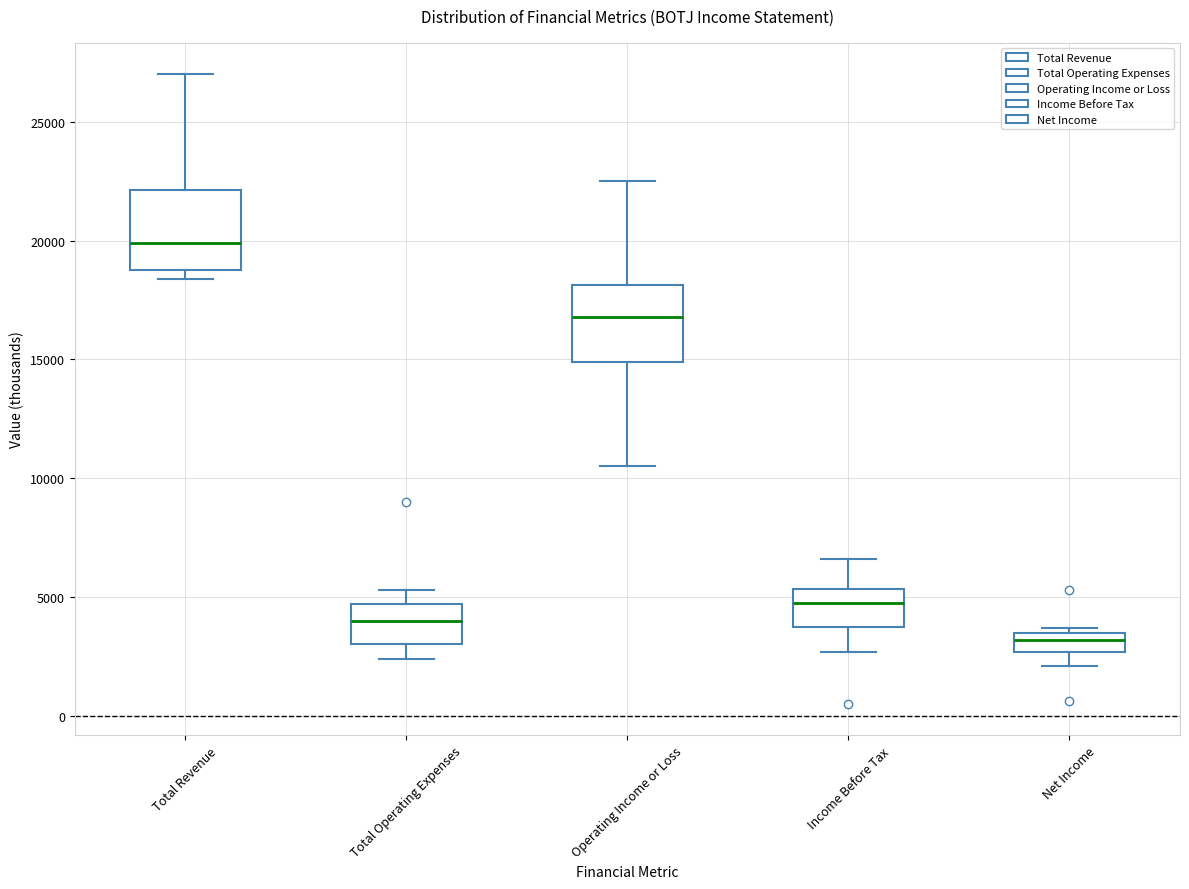

Which box's median line is the highest?

Total Revenue